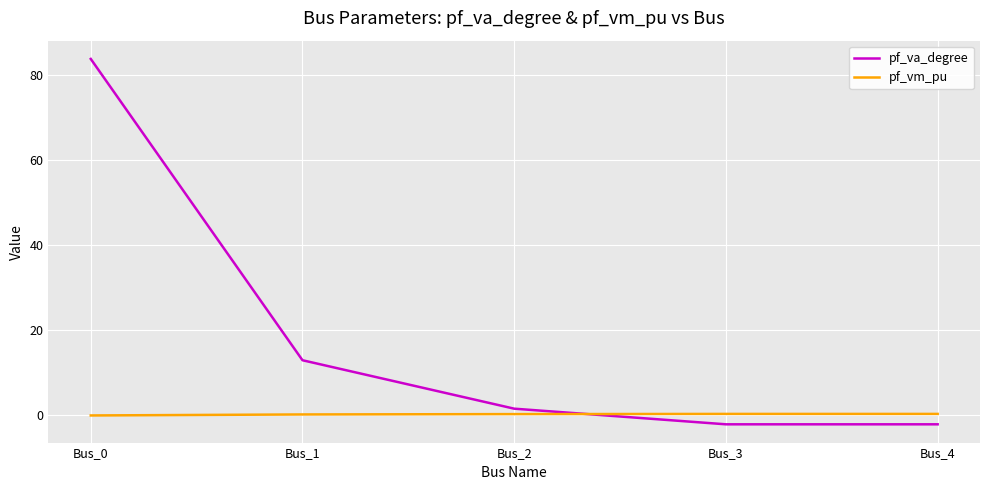

At which category is the sum across all series the highest?

Bus_0